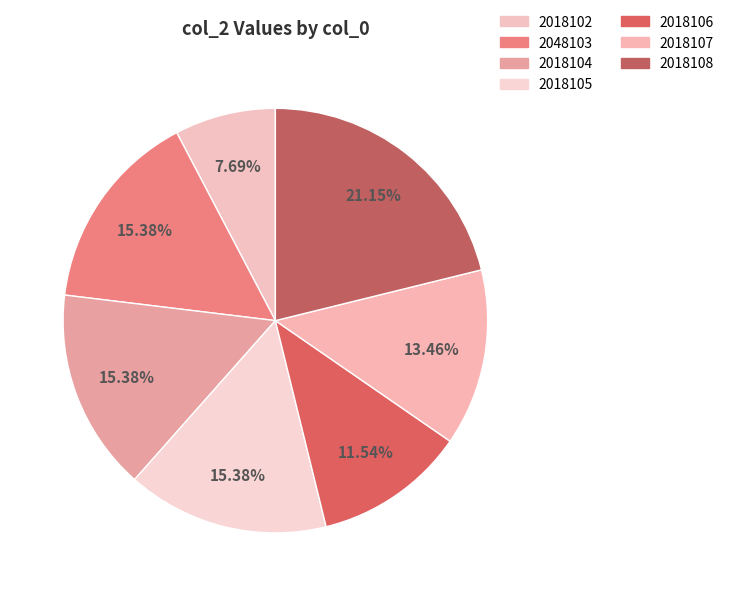

What is the change in value from 2018102 to 2018108?

+7